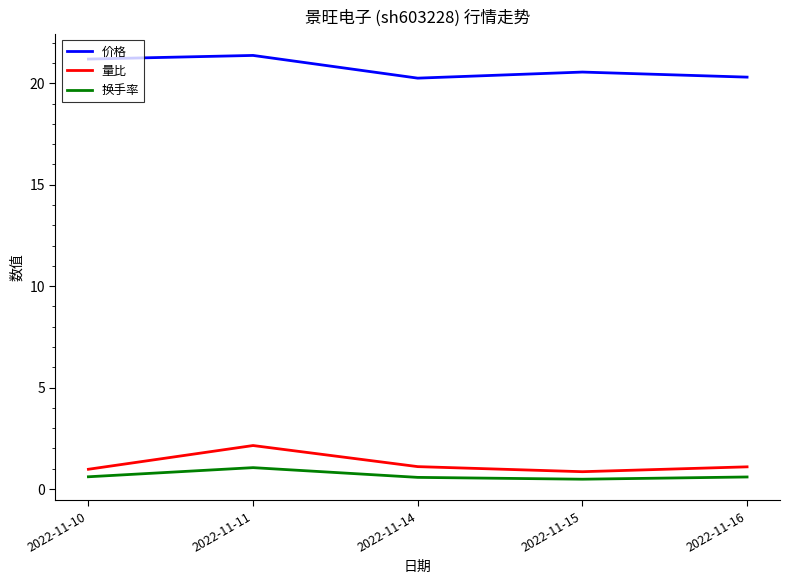

Which series has the largest total across all categories?

价格